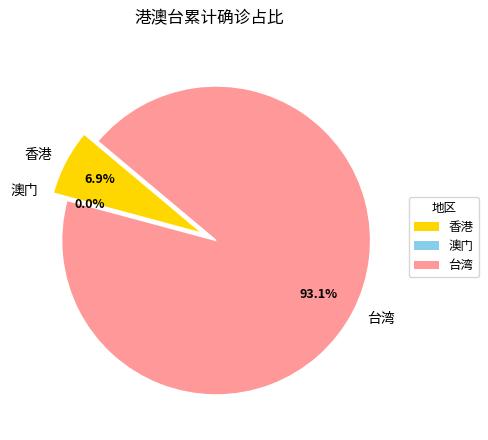

To the nearest percent, what is the difference between the 澳门 and 香港 slice percentages?

7%